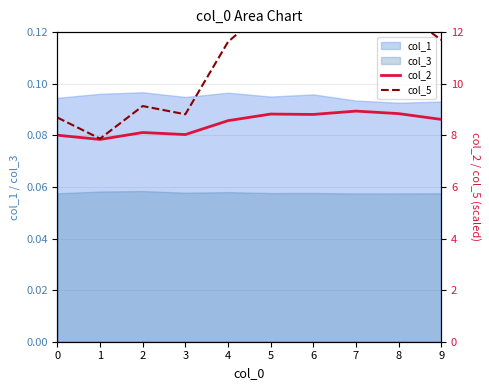

Which category has the lowest value across all series?

1